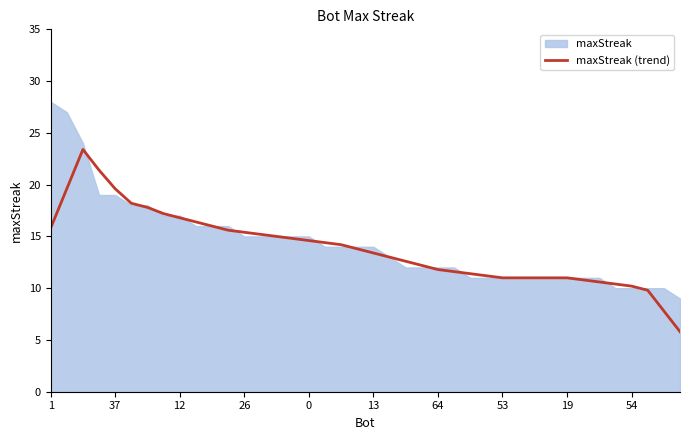

What is the minimum value for maxStreak (trend)?

5.8